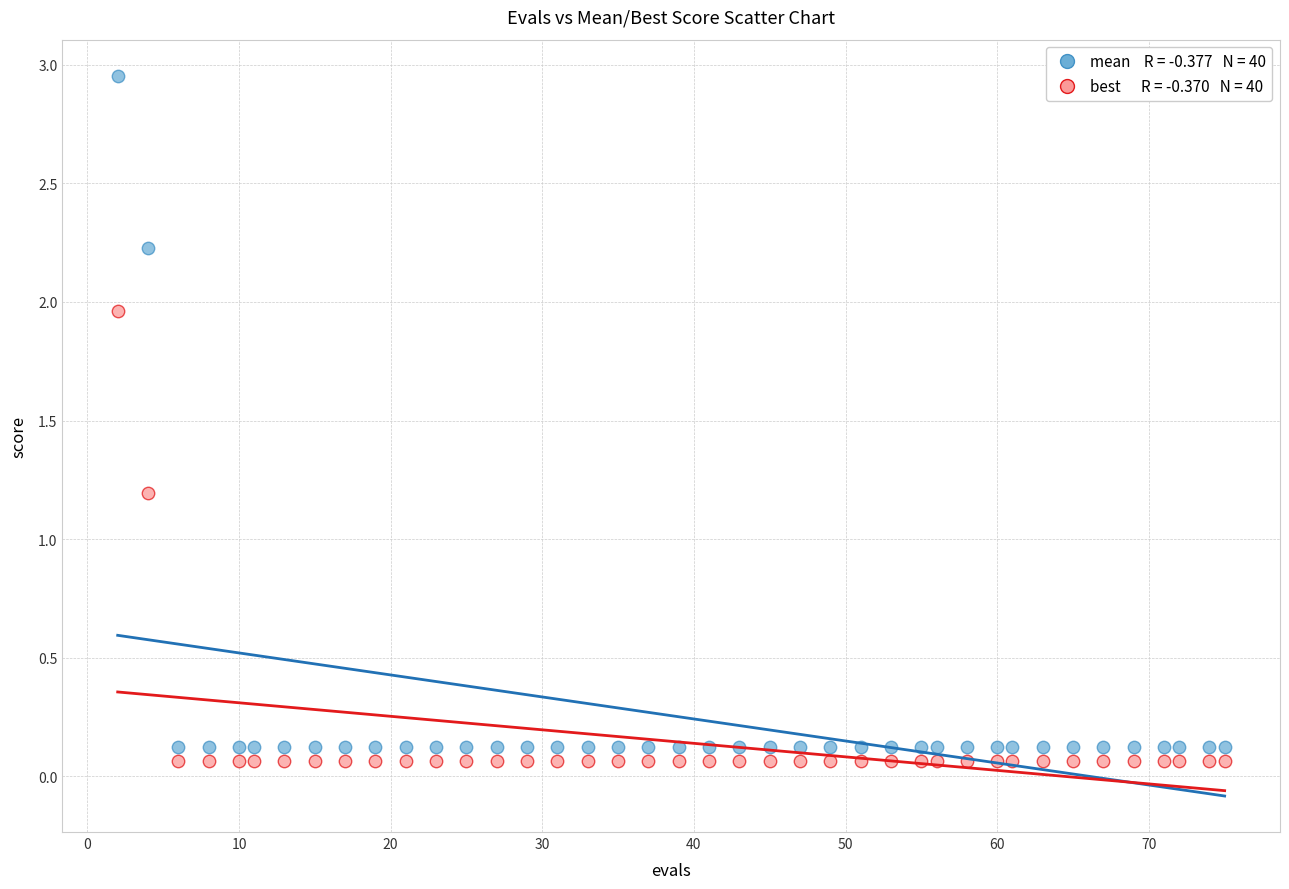

Across all series, what Y value is closest to 1?

1.2